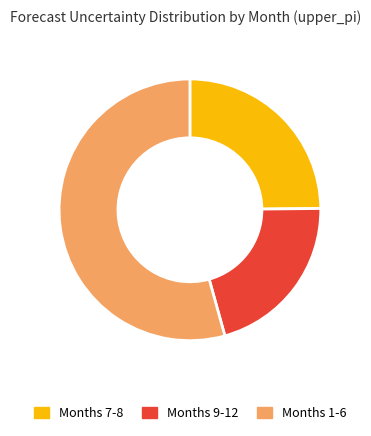

Rank the categories by value from highest to lowest.

Months 1-6, Months 7-8, Months 9-12